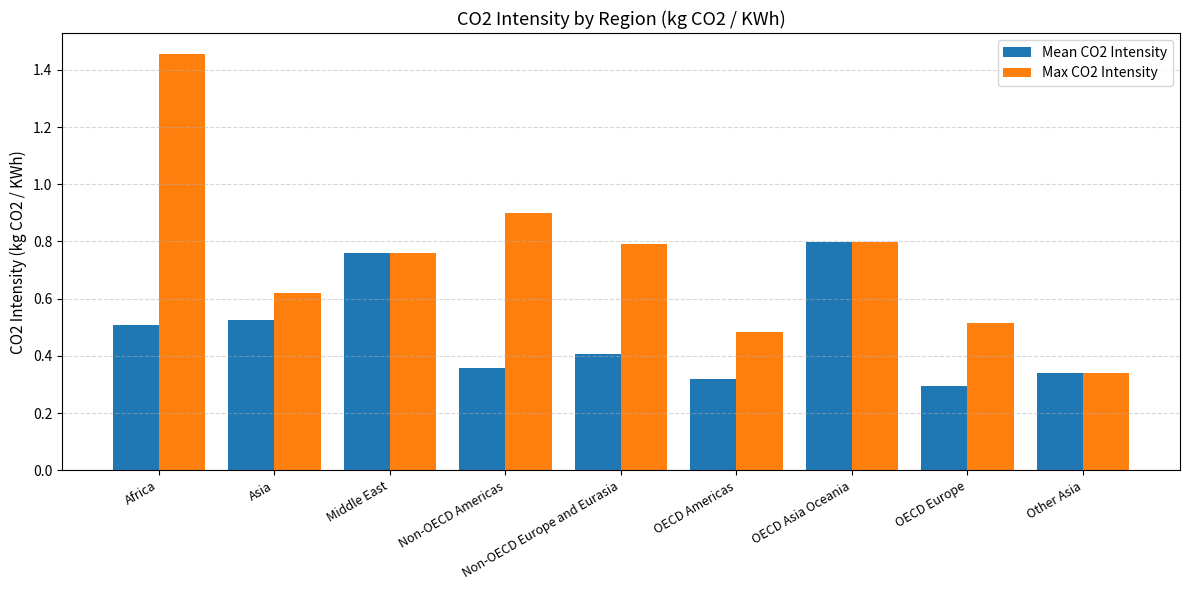

How many Mean CO2 Intensity values are between 0 and 1?

9